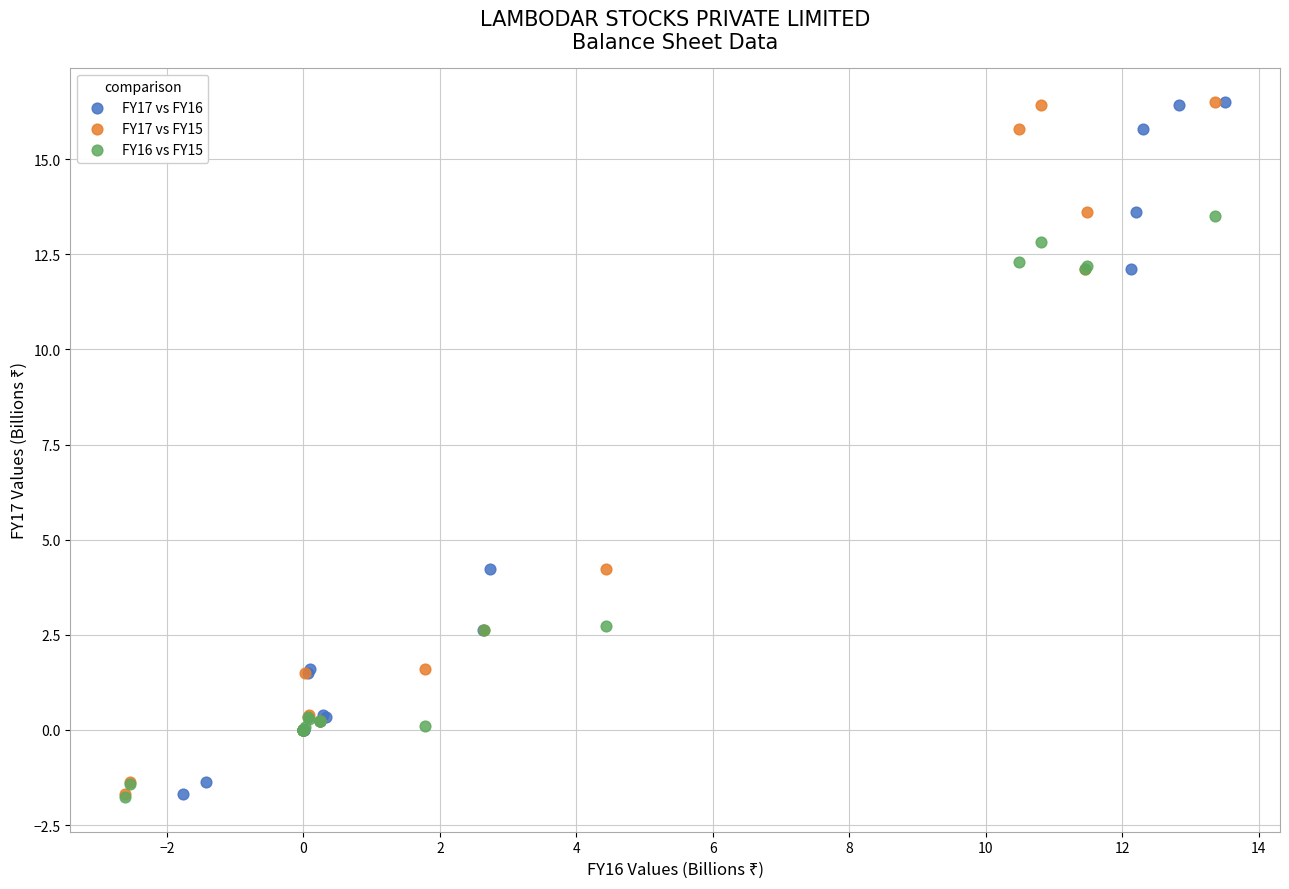

What are all the series names shown in the legend?

FY17 vs FY16, FY17 vs FY15, FY16 vs FY15